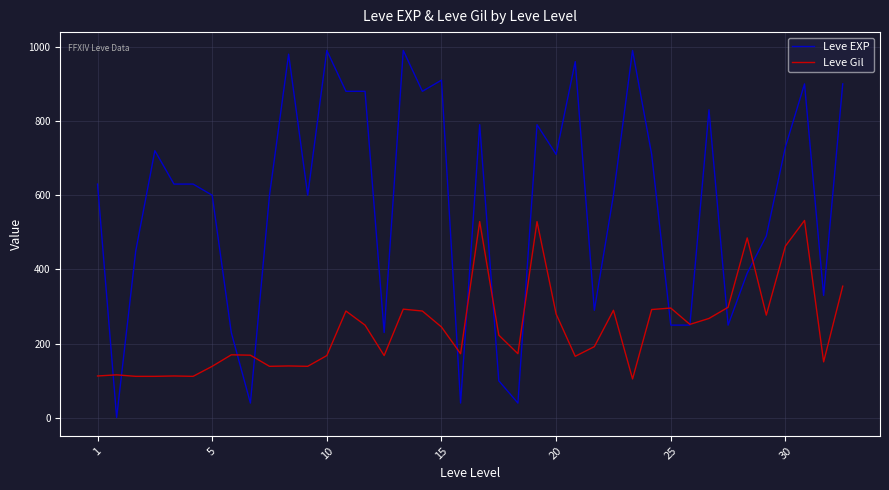

Which series ends up on top after the final intersection of Leve Gil and Leve EXP?

Leve EXP